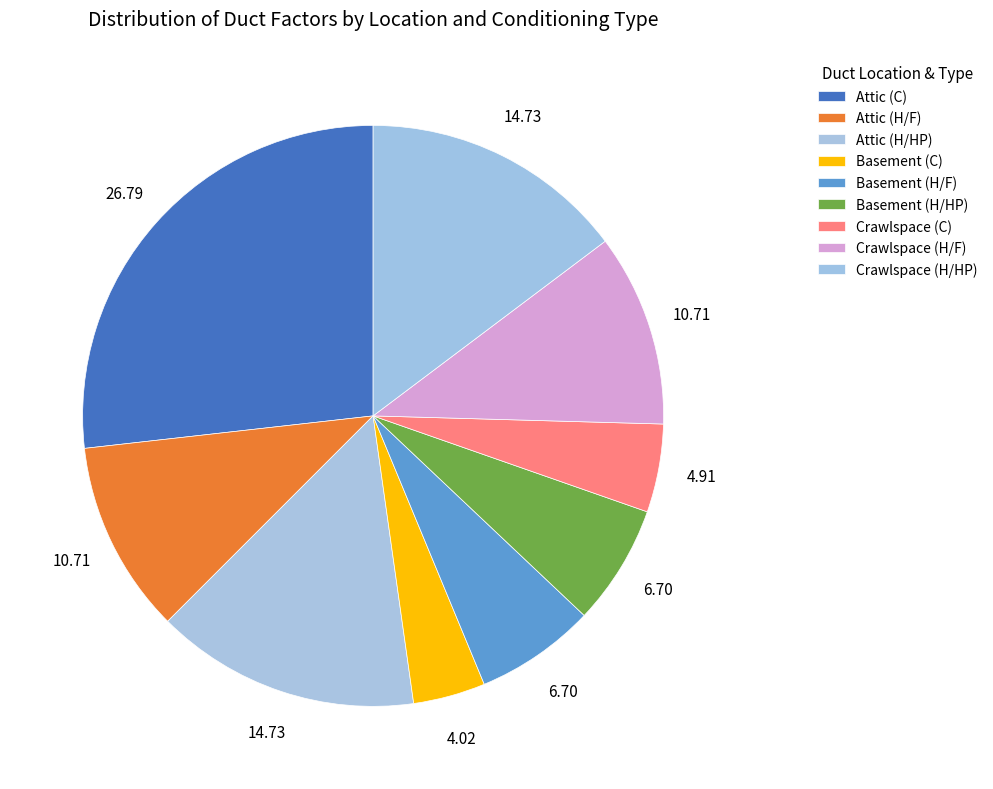

What is the smallest slice in the pie chart?

Basement (C)